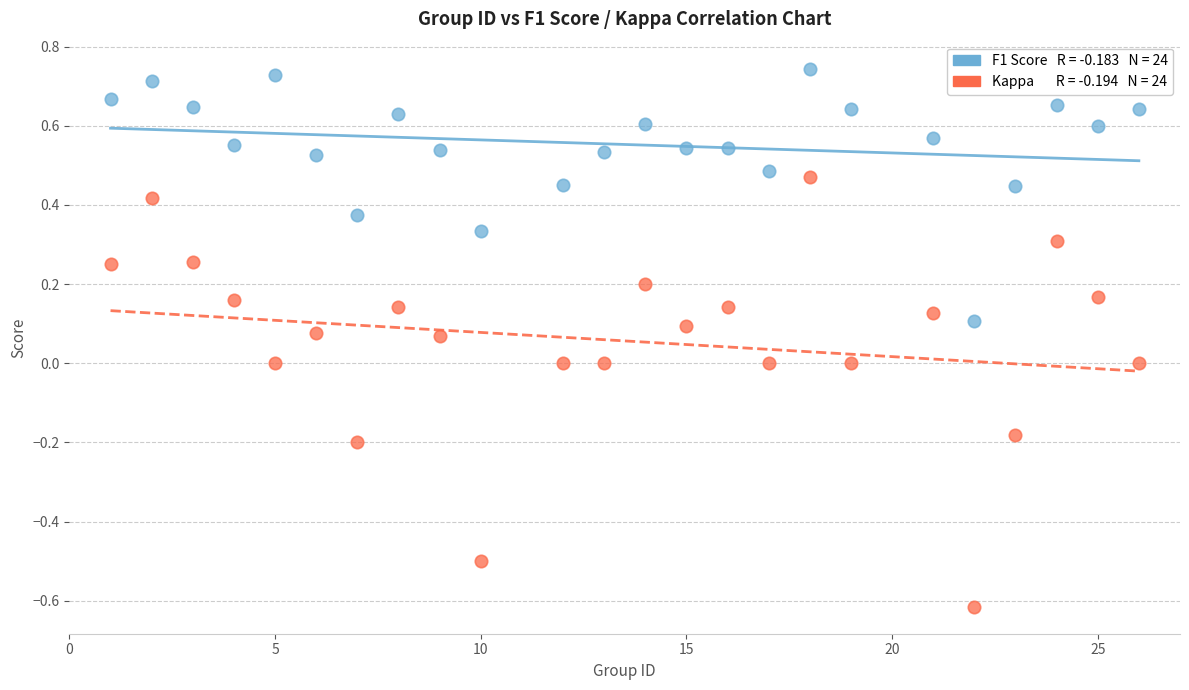

Across all data points, what is the range of X values (max minus min)?

25.0